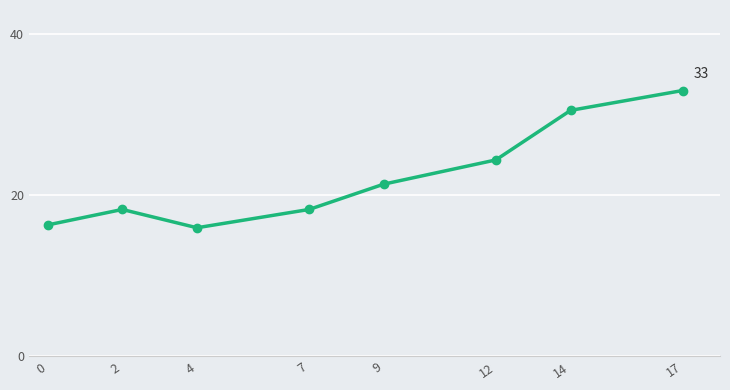

What is the difference between the values at 9 and 14?

9.2